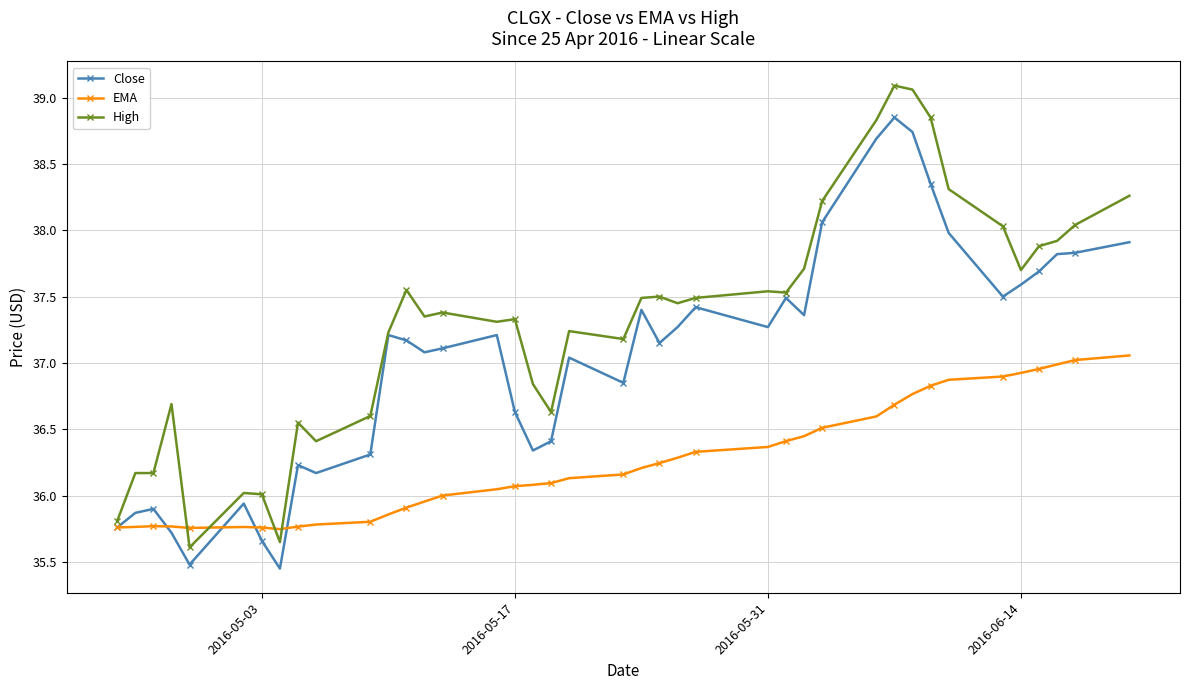

How many categories are shown in the chart?

40